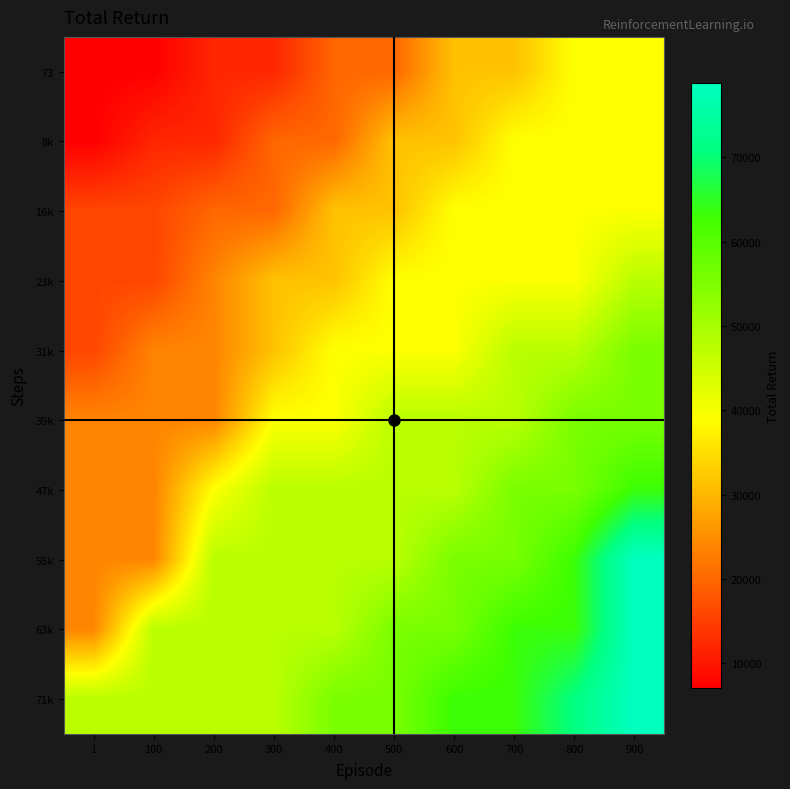

Which series has the largest total across all categories?

71k